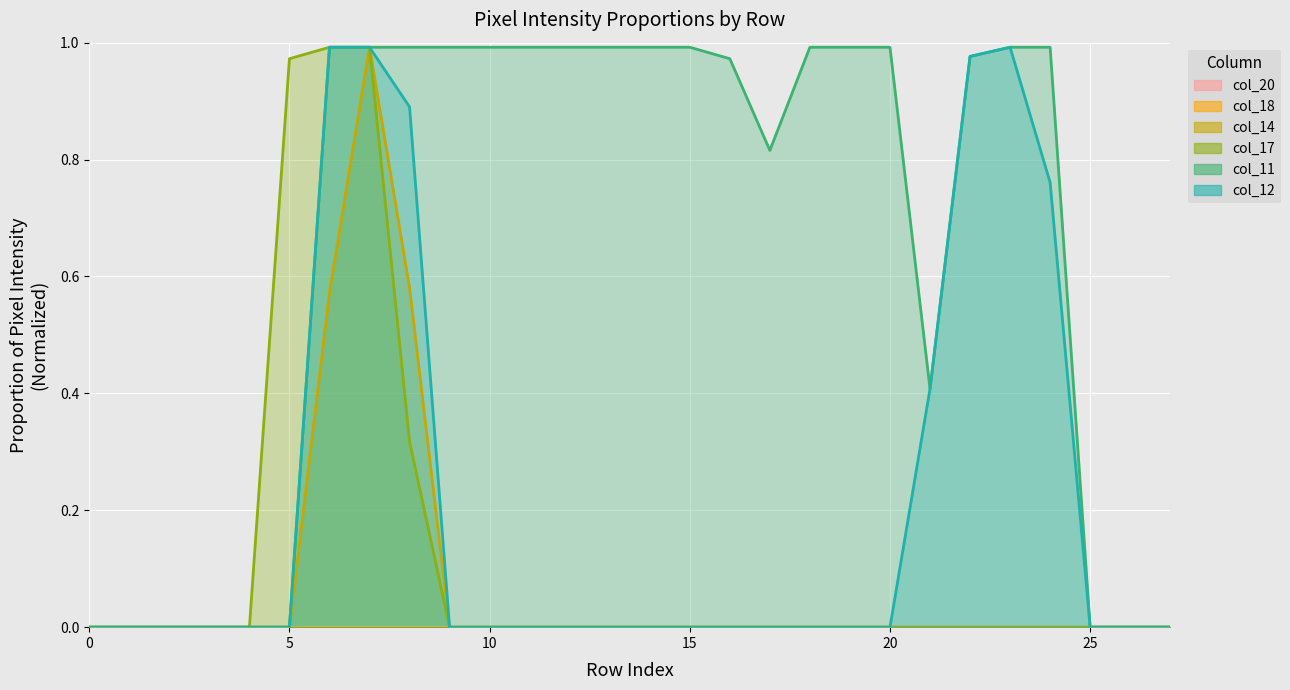

How many data points in col_14 are above 0?

3